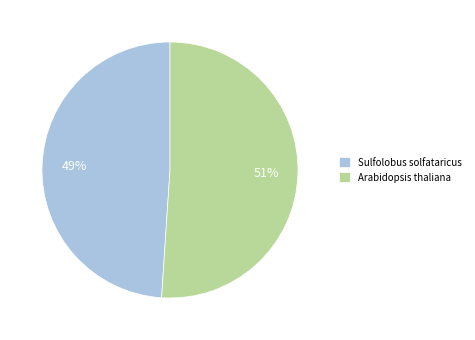

To the nearest percent, what is the difference between the Arabidopsis thaliana and Sulfolobus solfataricus slice percentages?

2%